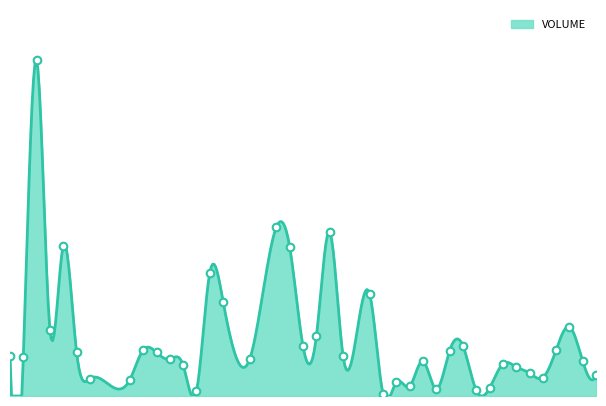

Approximately how many times larger is the value at 11 compared to 10?

0.9